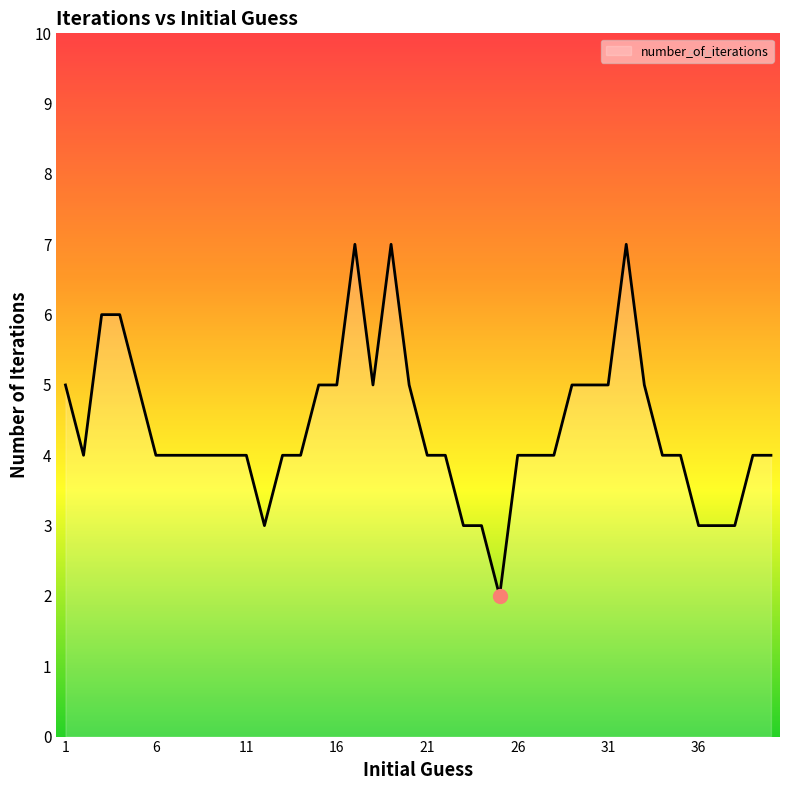

At which label does the data first exceed 4?

1